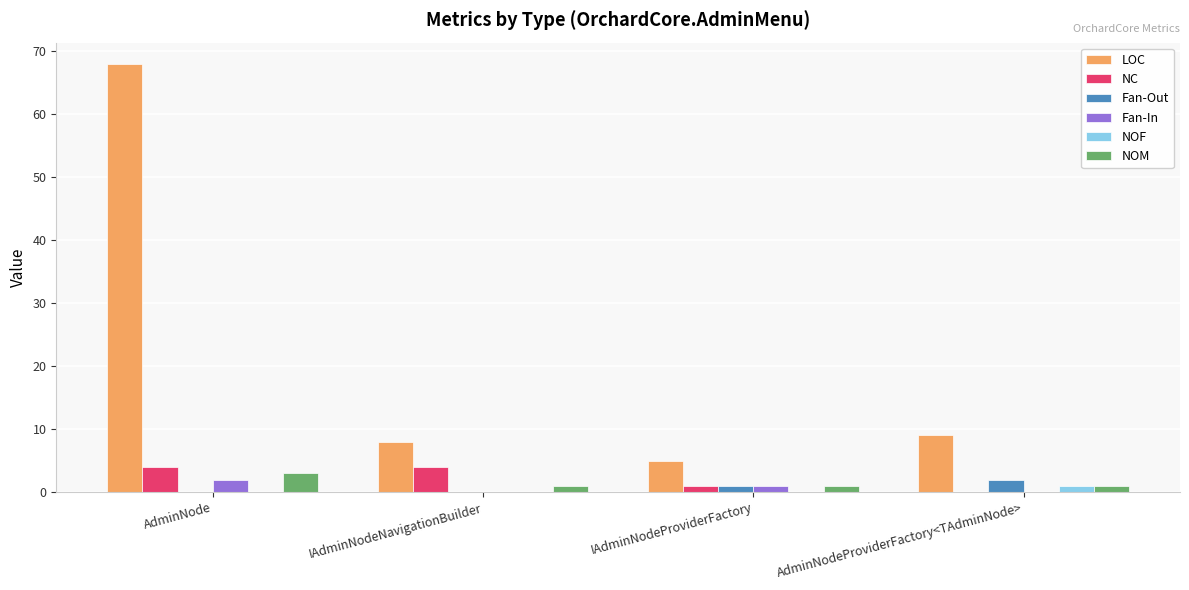

Which series has the largest total across all categories?

LOC